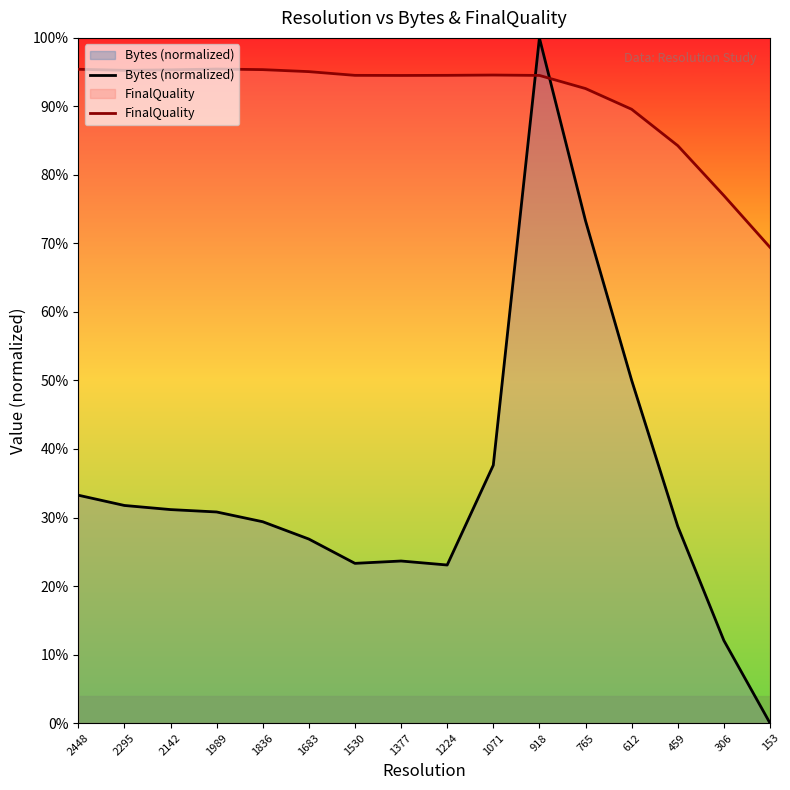

What is the average value of the Bytes (normalized) series?

0.3